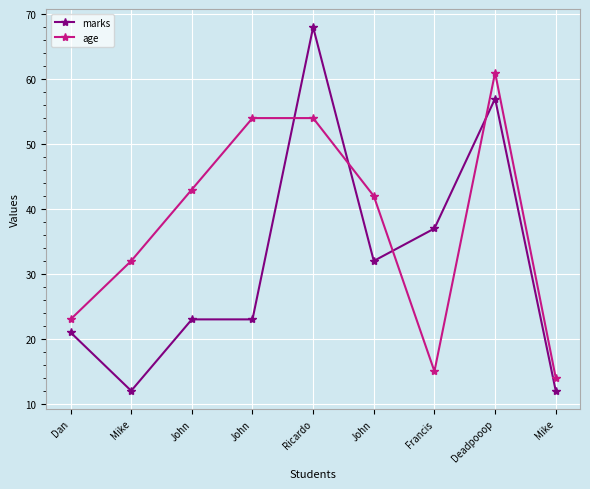

How many series are shown in this chart?

2